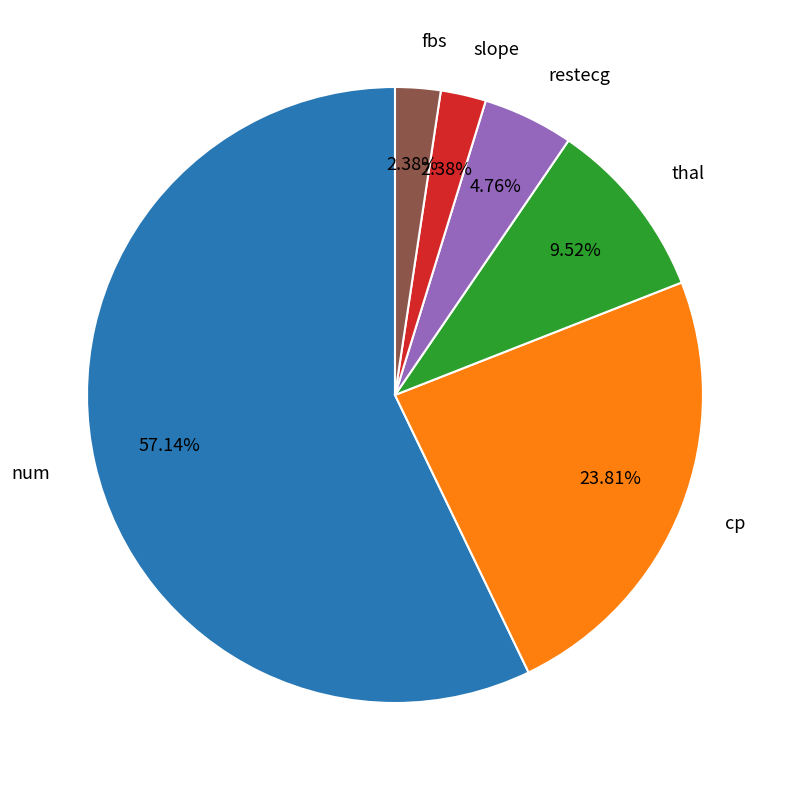

How many segments does this pie chart have?

6